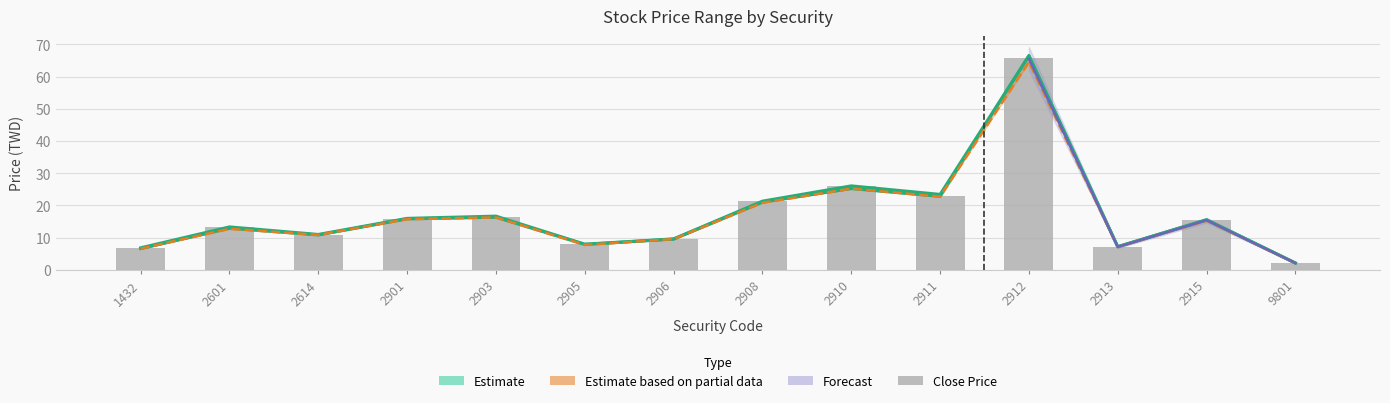

At which category is the sum across all series the highest?

2912